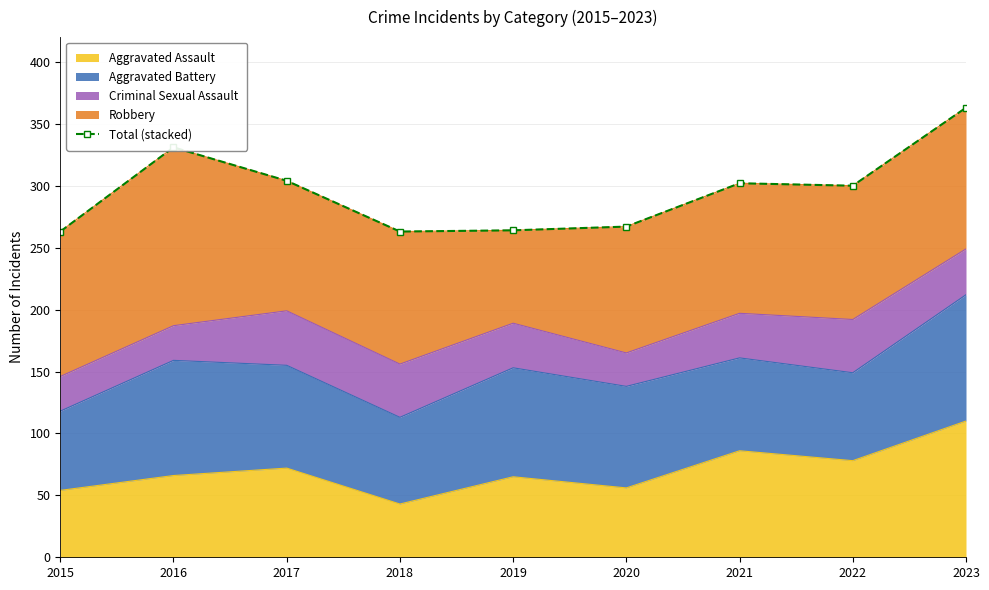

What is the sum of all values?

2657